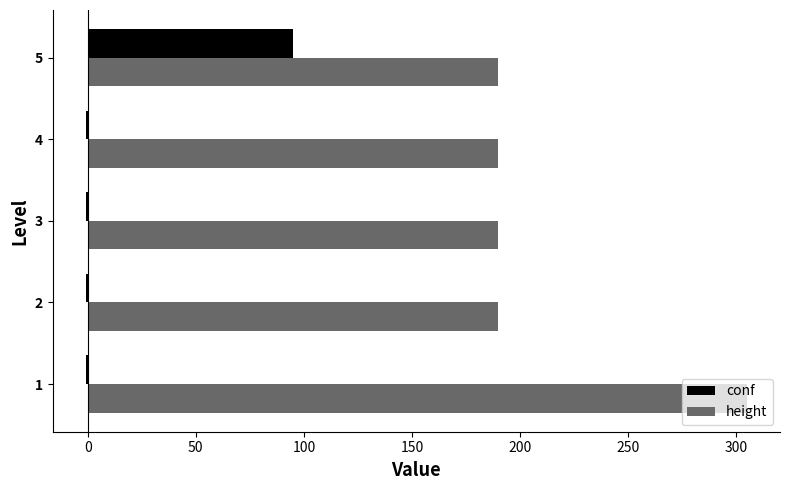

What are all the series names shown in the legend?

conf, height